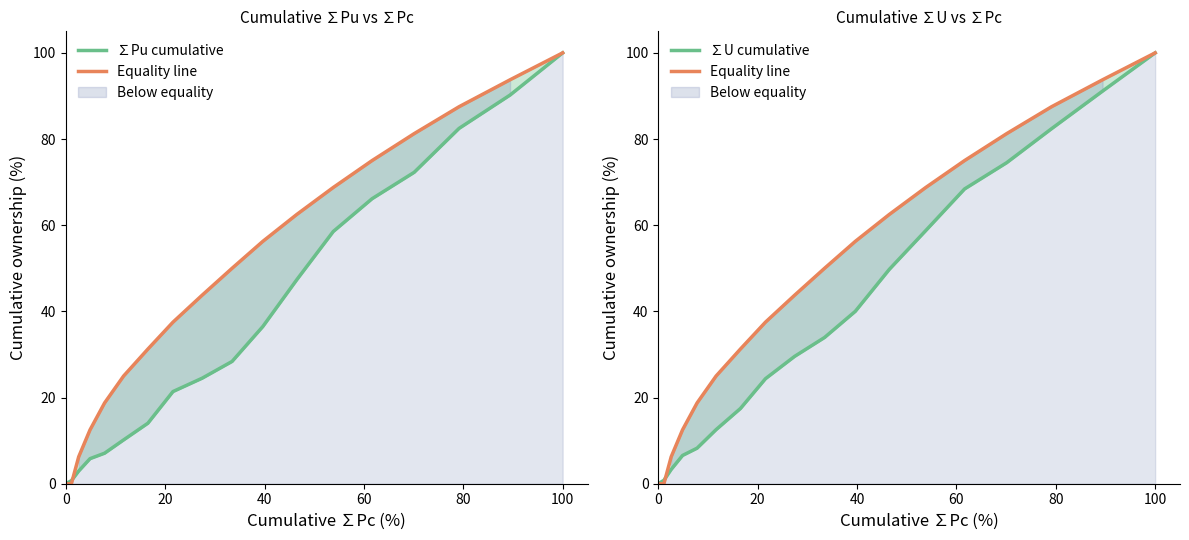

What is the sum of all Equality line values?

850.0